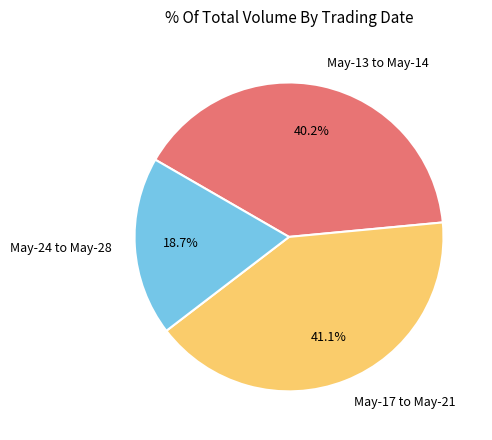

How many segments does this pie chart have?

3